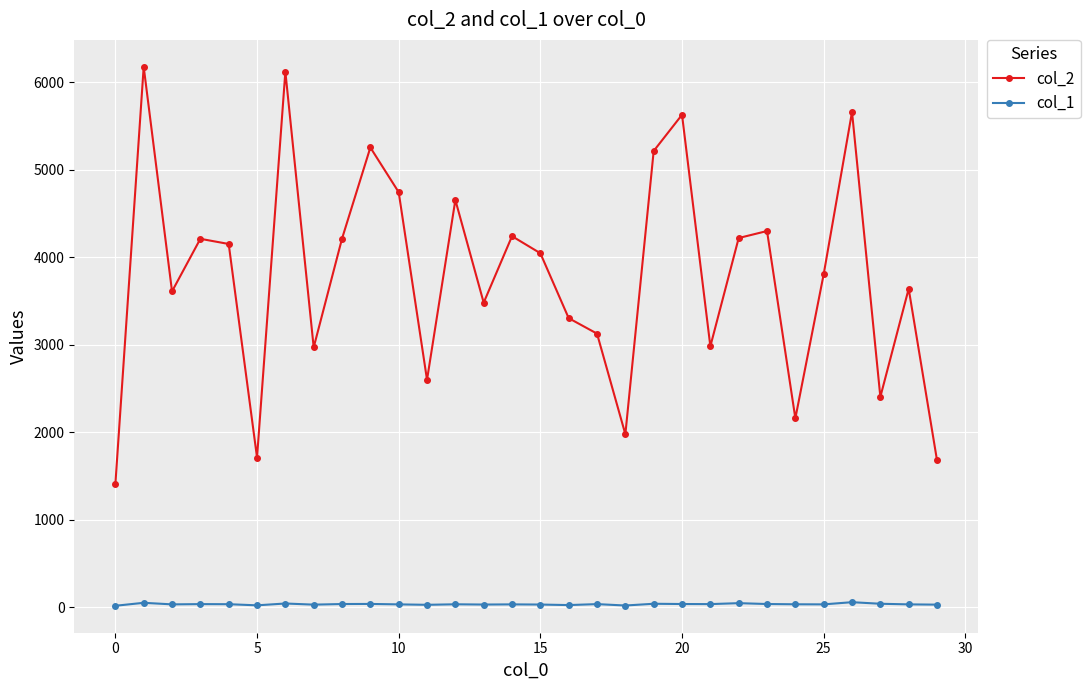

Count the number of data series in this chart.

2